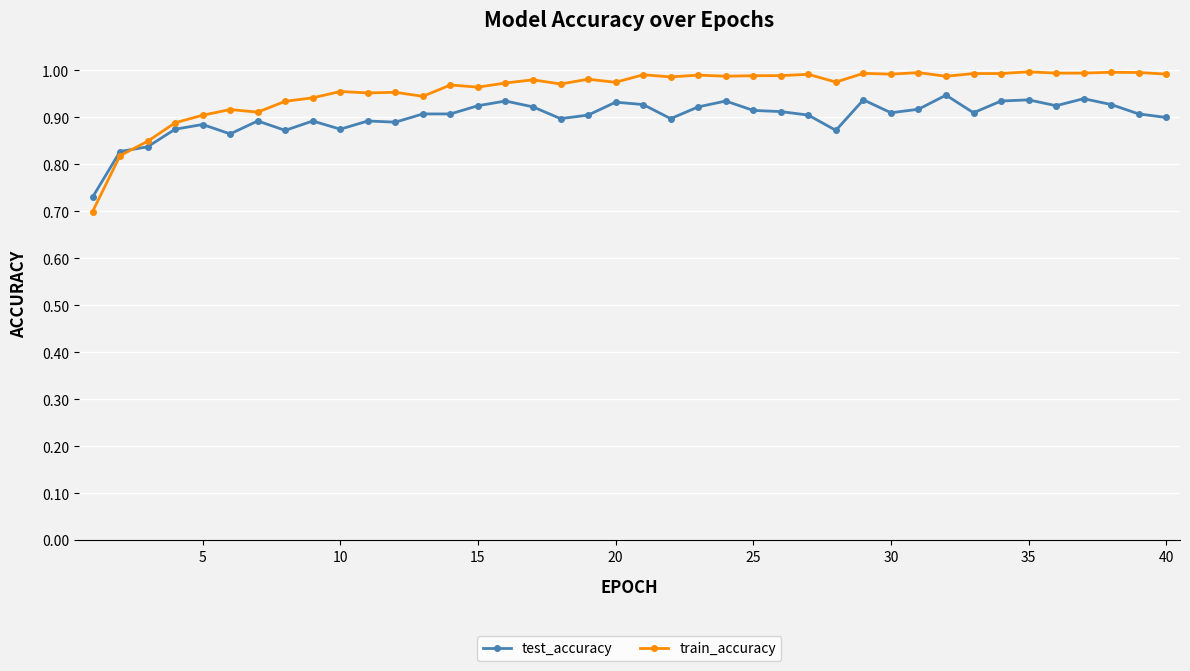

Does the chart display data point markers on the line(s)?

Yes